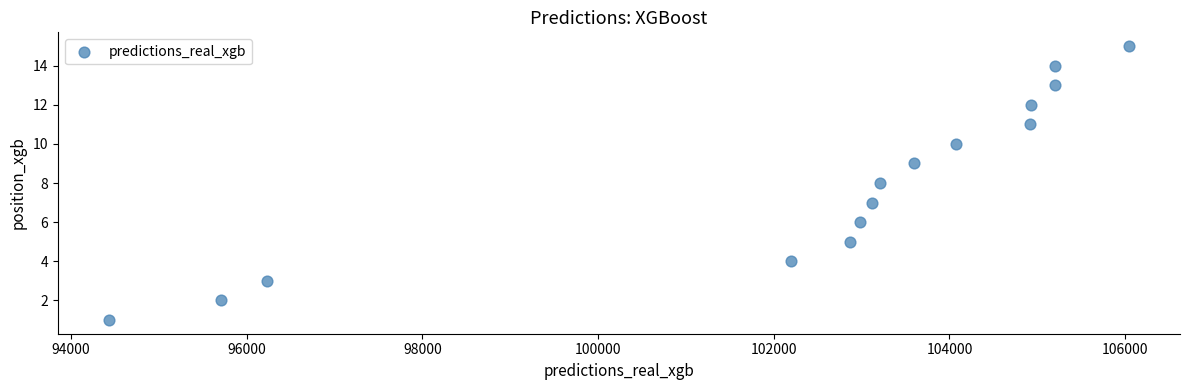

What is the range of Y values (max minus min)?

14